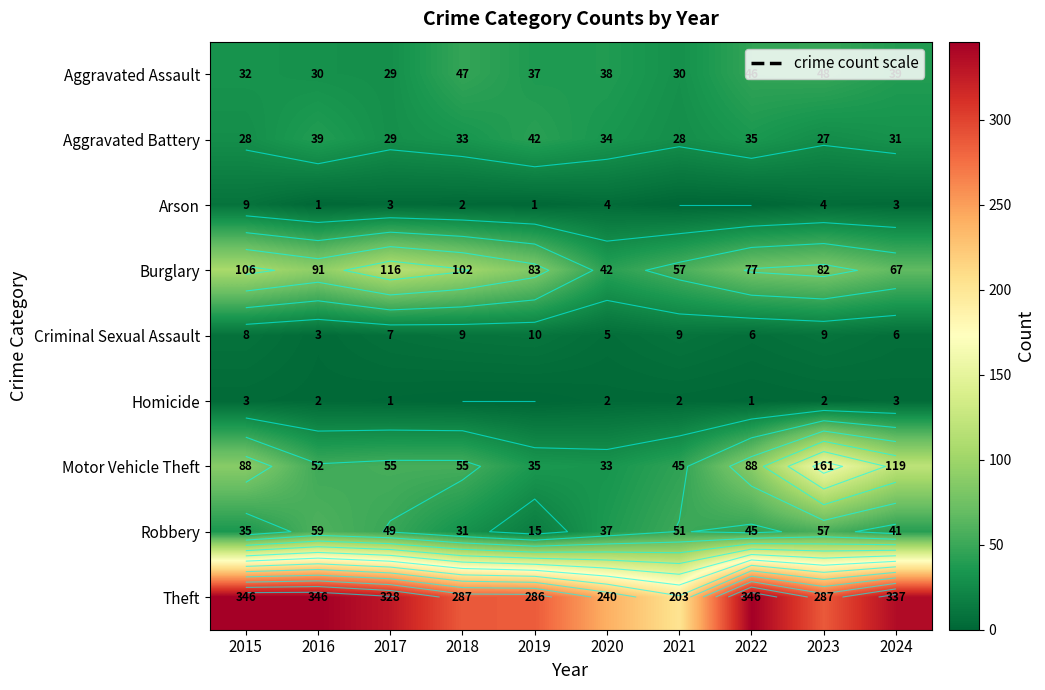

Is the value of Theft at 2022 greater than the value of Criminal Sexual Assault at 2023?

Yes